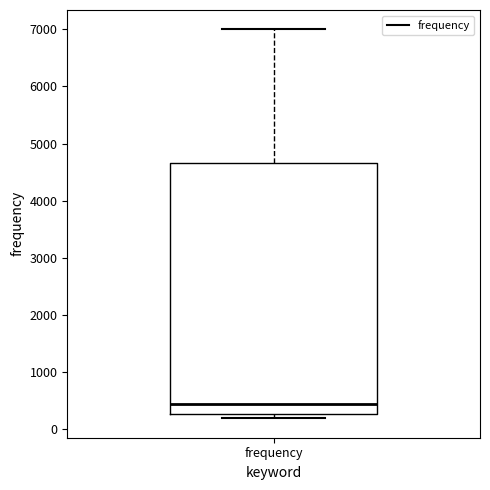

Where does the median line of the box for frequency sit on the y-axis? The values are not printed on the chart, so give them approximately, as read against the axis.

400